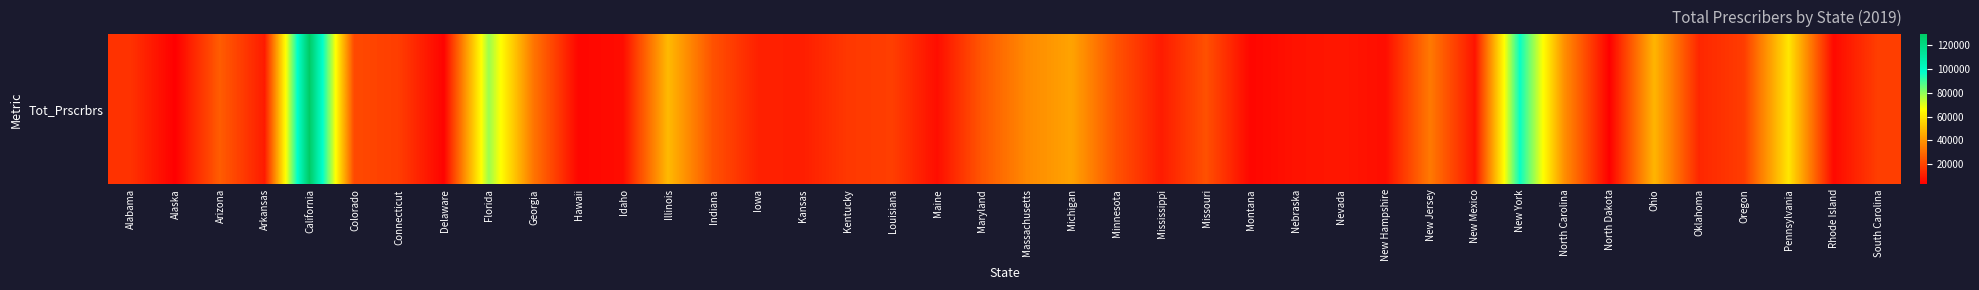

Where does the data first go above 18060?

Arizona